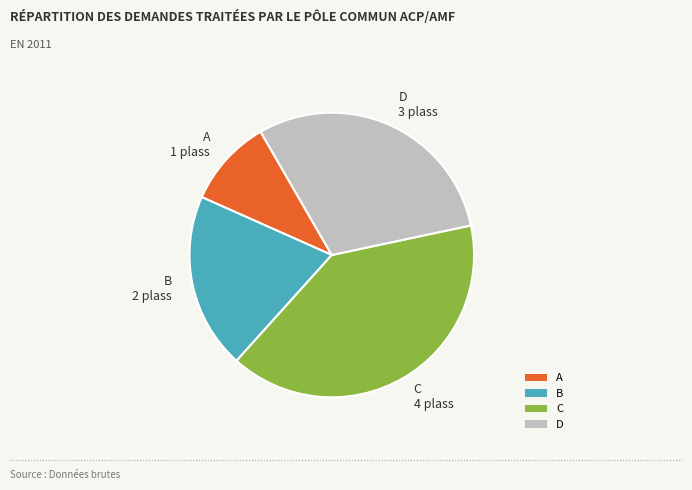

Rank the categories by value from lowest to highest.

A, B, D, C